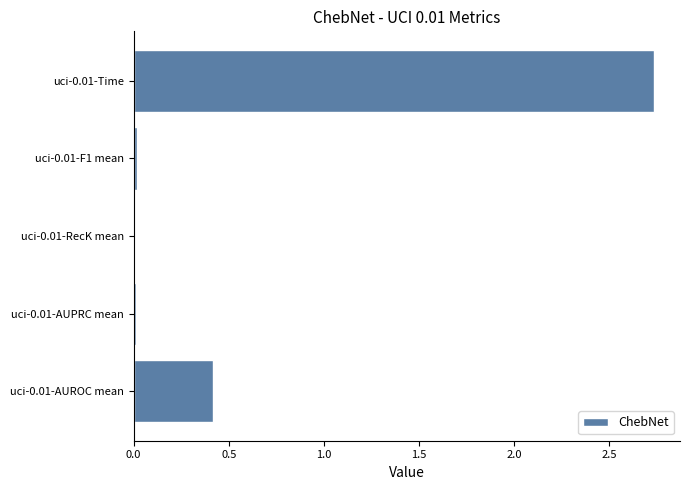

Does the chart contain stacked bars?

No